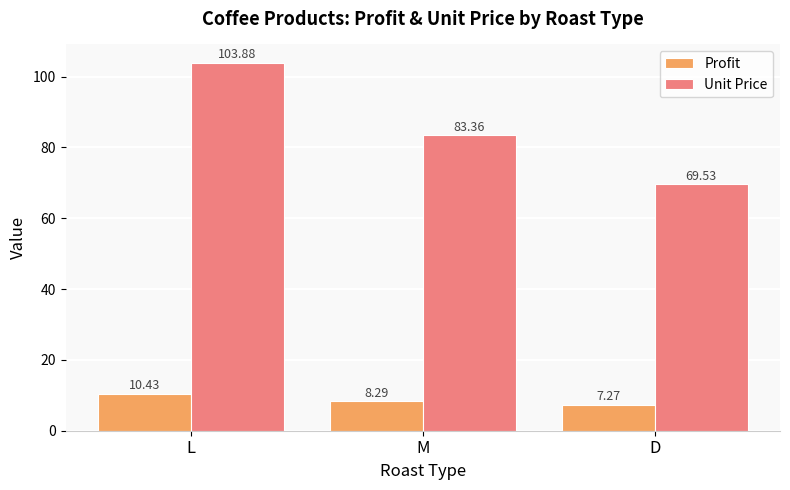

Count the number of categories in the chart.

3